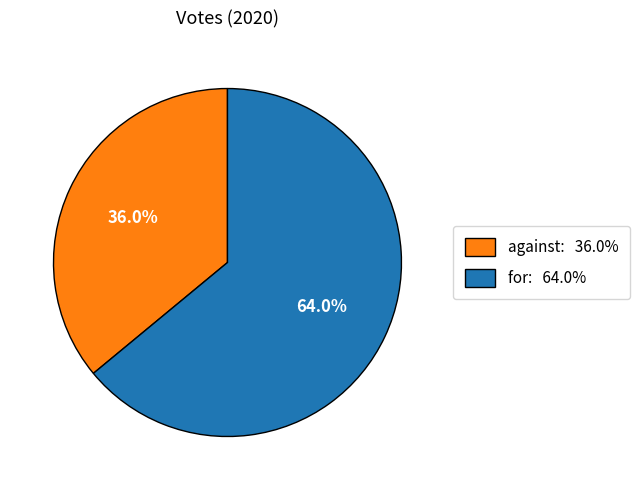

Between for and against, which is larger?

for